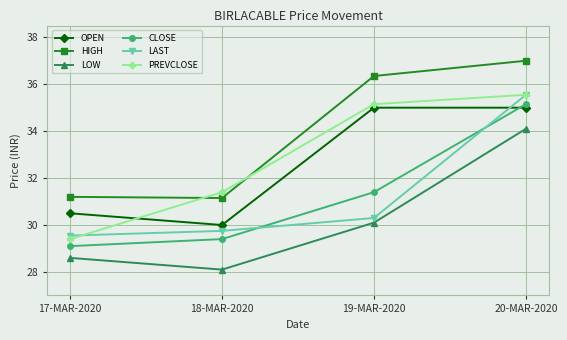

True or false: LAST has a value of 14.5 at 20-MAR-2020.

False